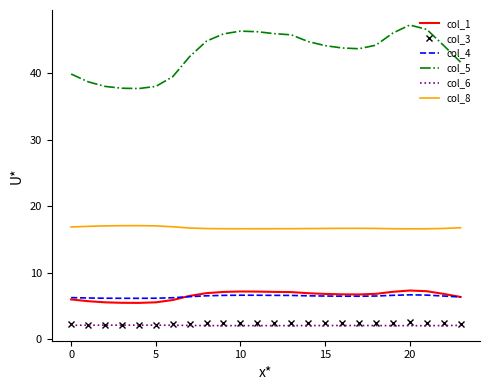

What is the maximum value for col_8?

17.1